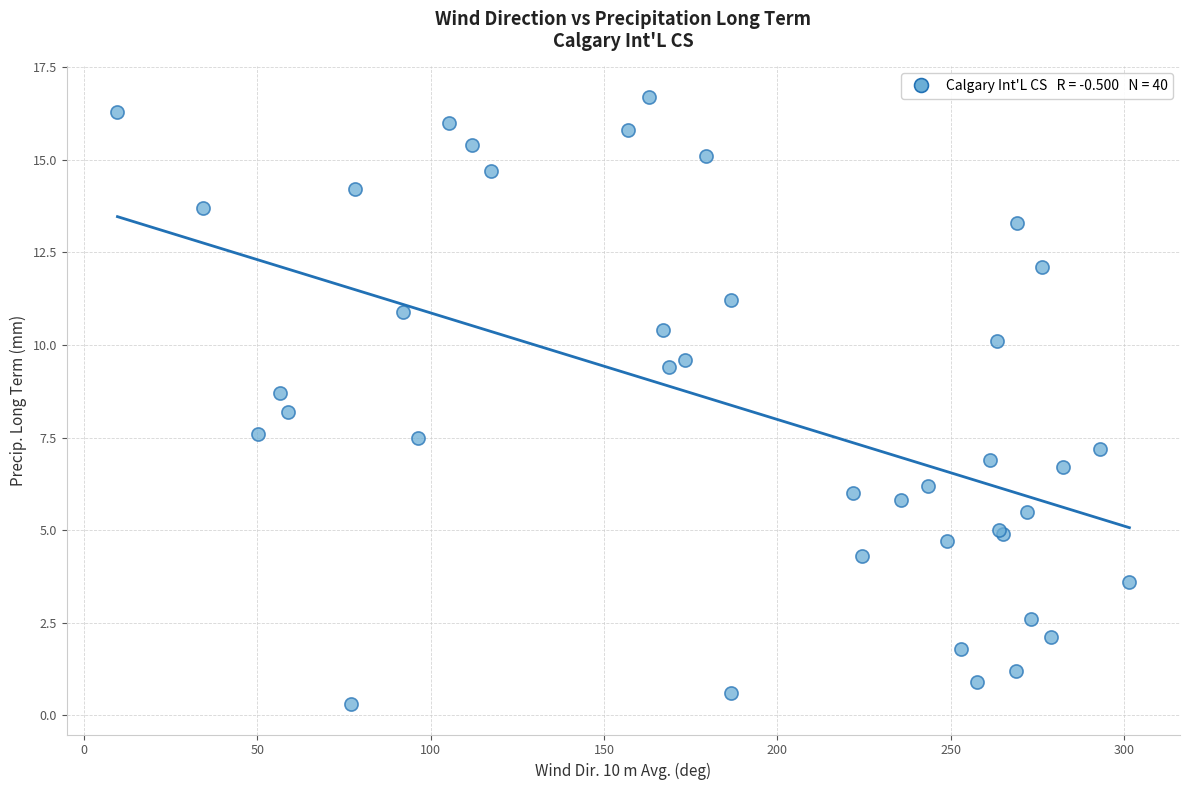

What Y value in the scatter plot is closest to 8?

8.2